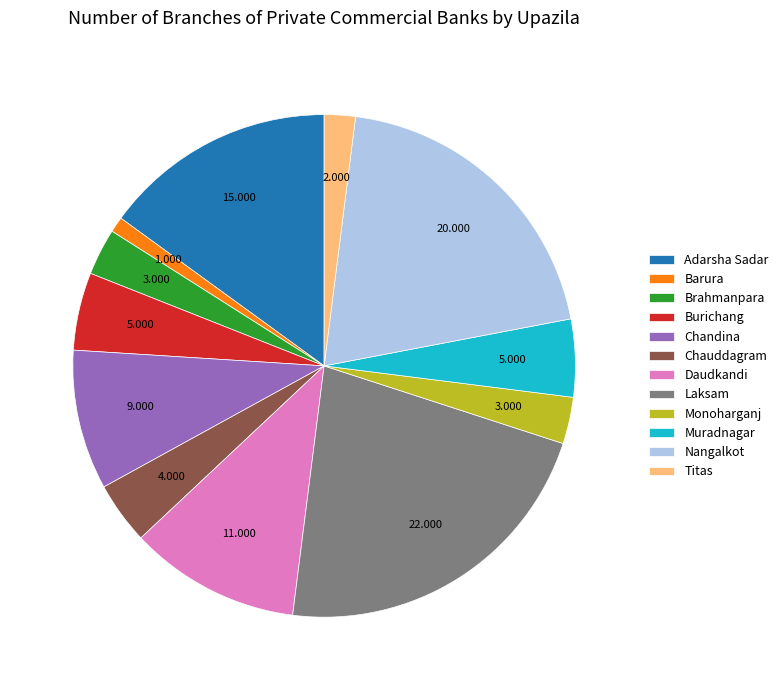

Approximately how many times larger is the value at Titas compared to Chauddagram?

0.5